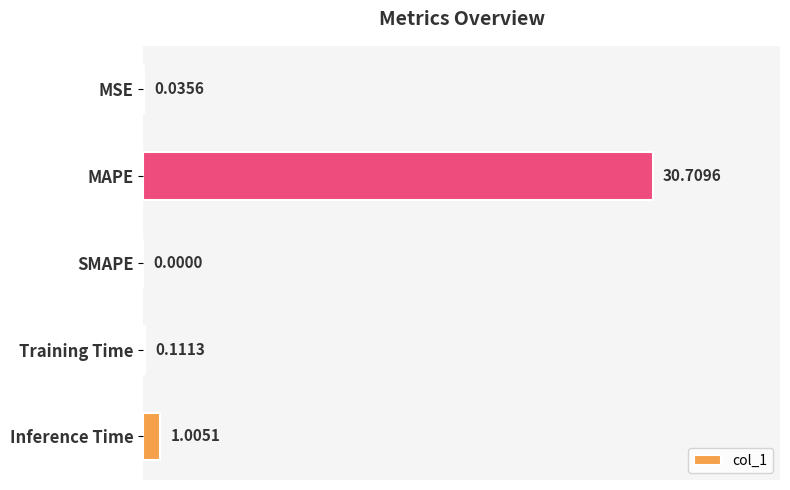

At which category does the chart reach its peak across all series?

MAPE